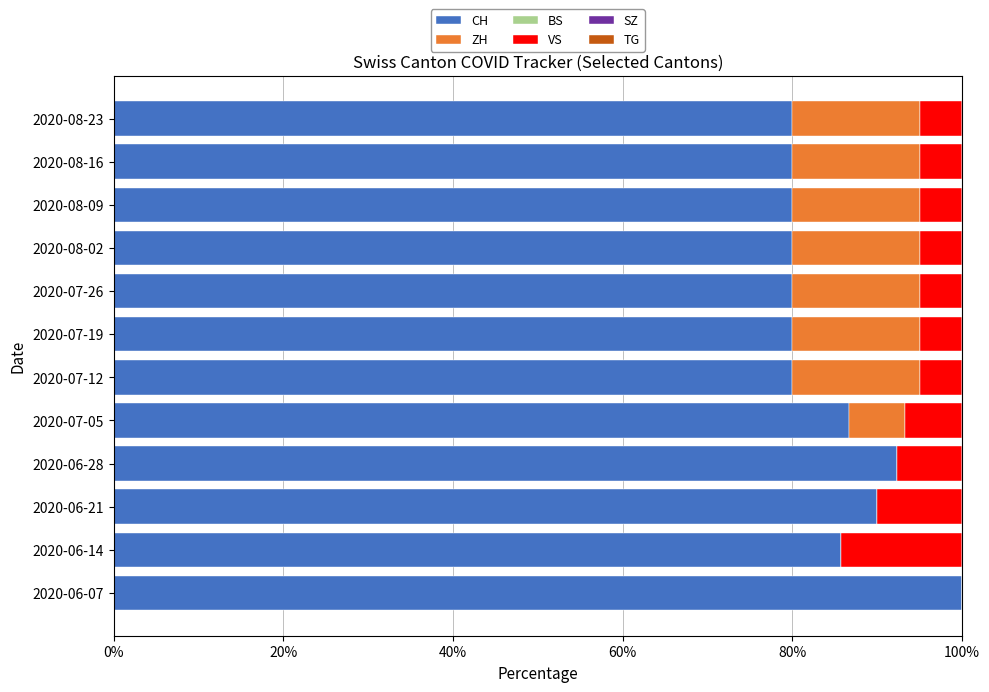

True or false: CH has a value of 31.0 at 2020-06-14.

False